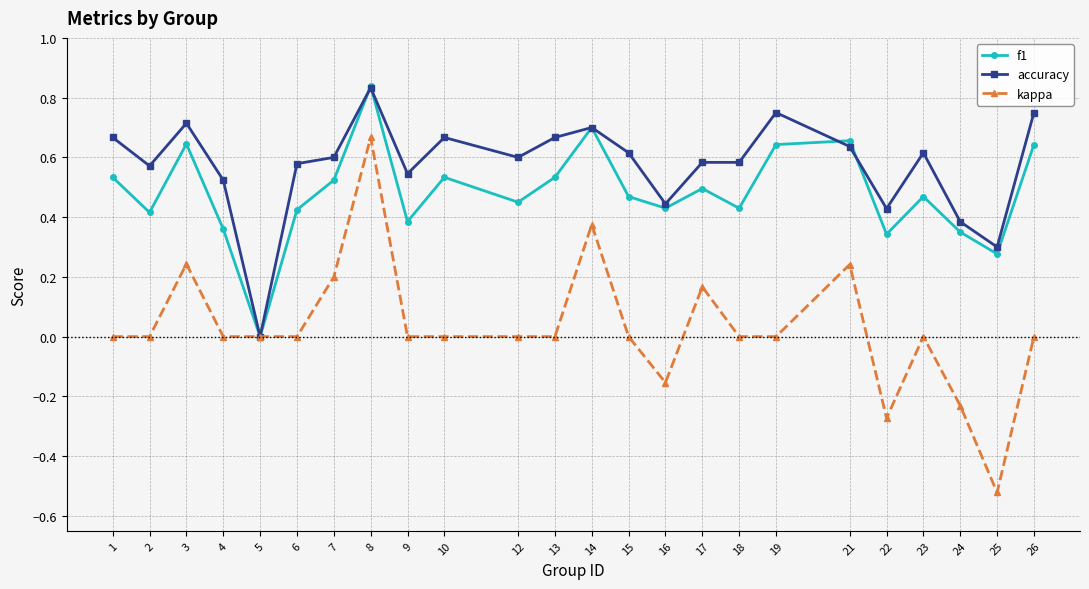

Where is the first local minimum for f1?

2